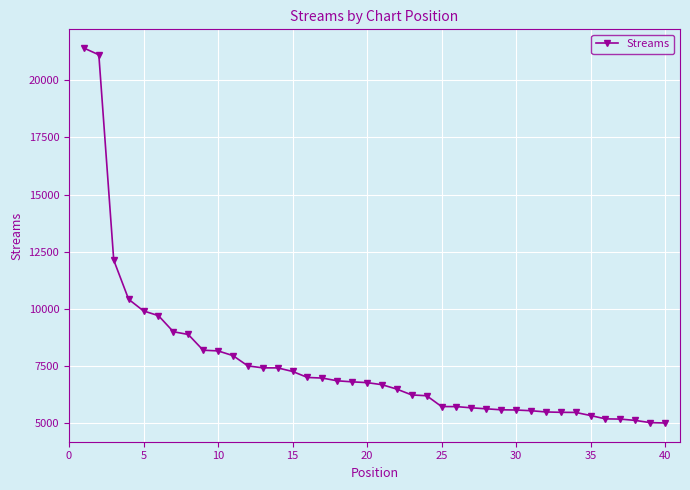

What is the value of the 9th point from the left?

8196